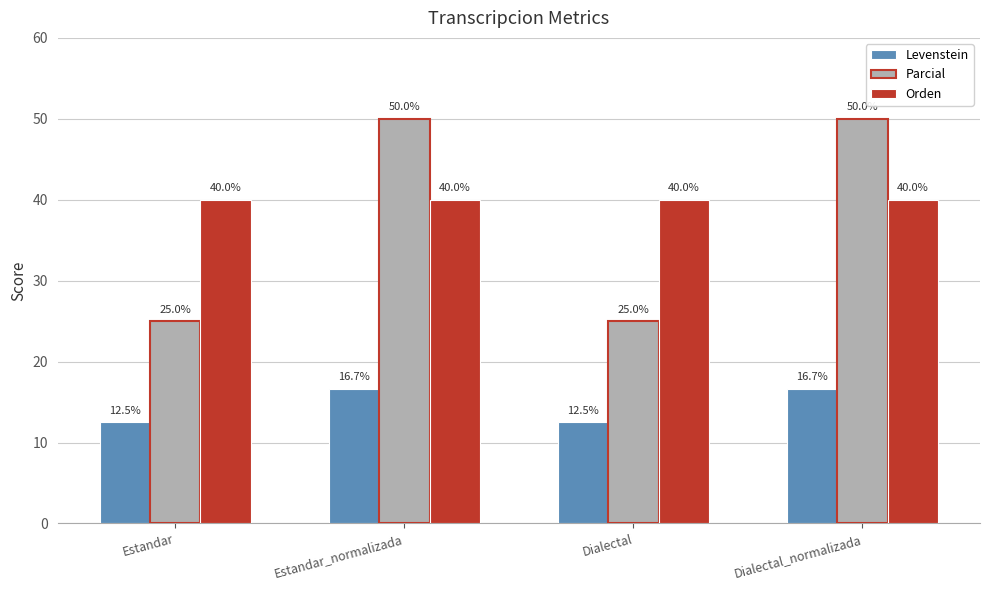

Is it true that Orden equals 40.0 at Estandar_normalizada?

True